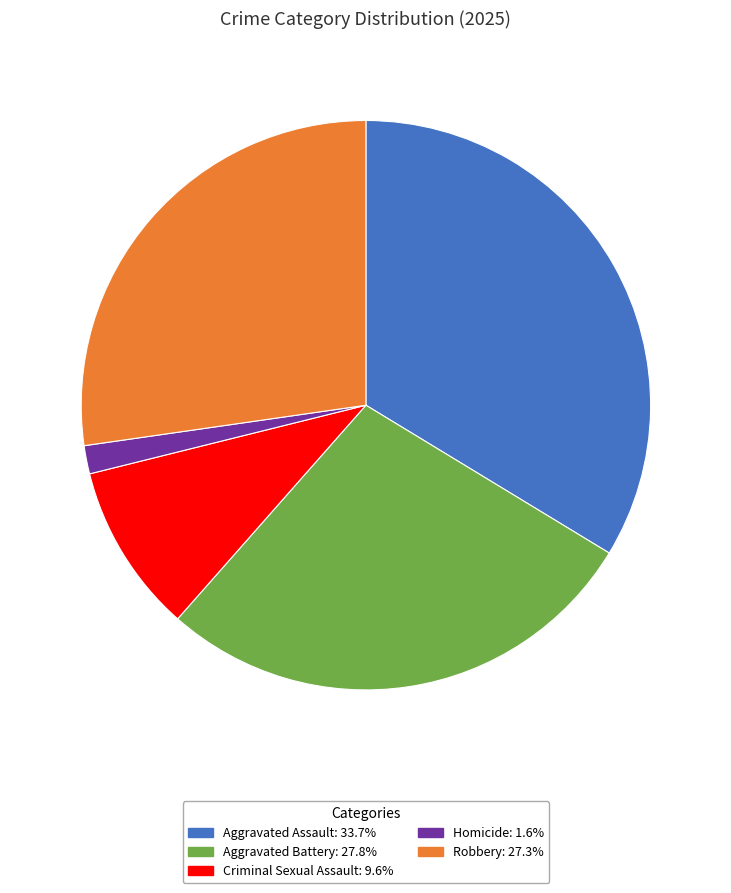

Is the sum of Criminal Sexual Assault and Robbery greater than half?

No